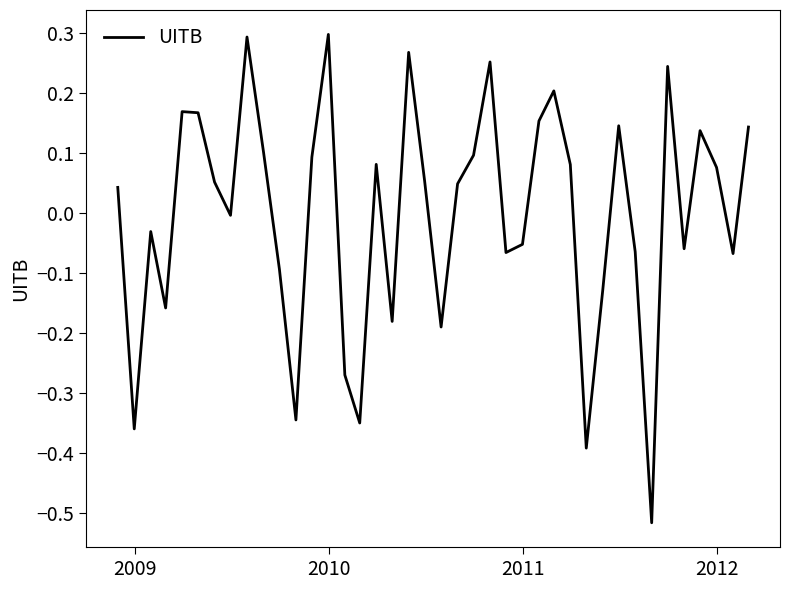

What is the difference between the maximum and minimum values?

0.8